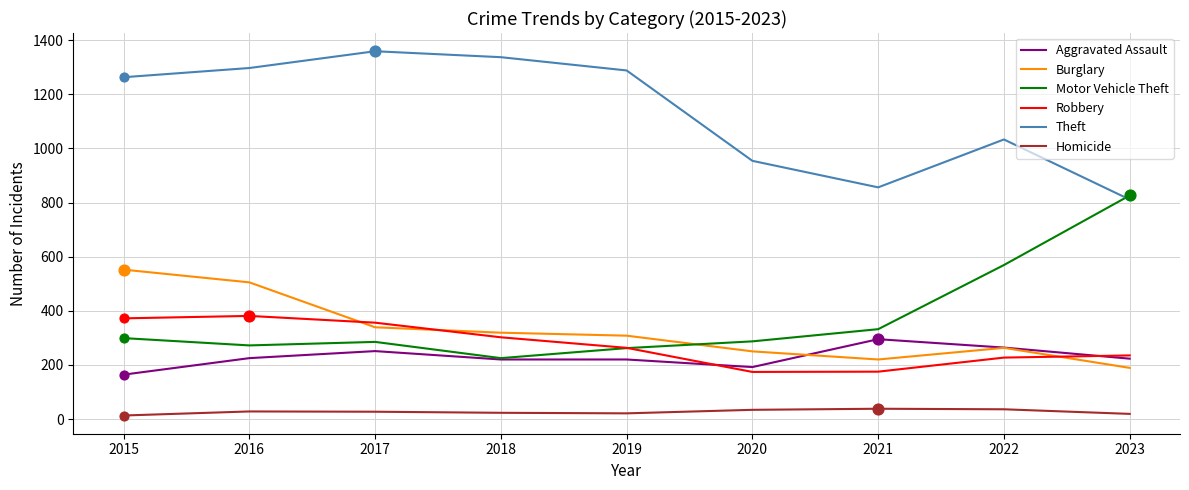

Which series has the largest total across all categories?

Theft